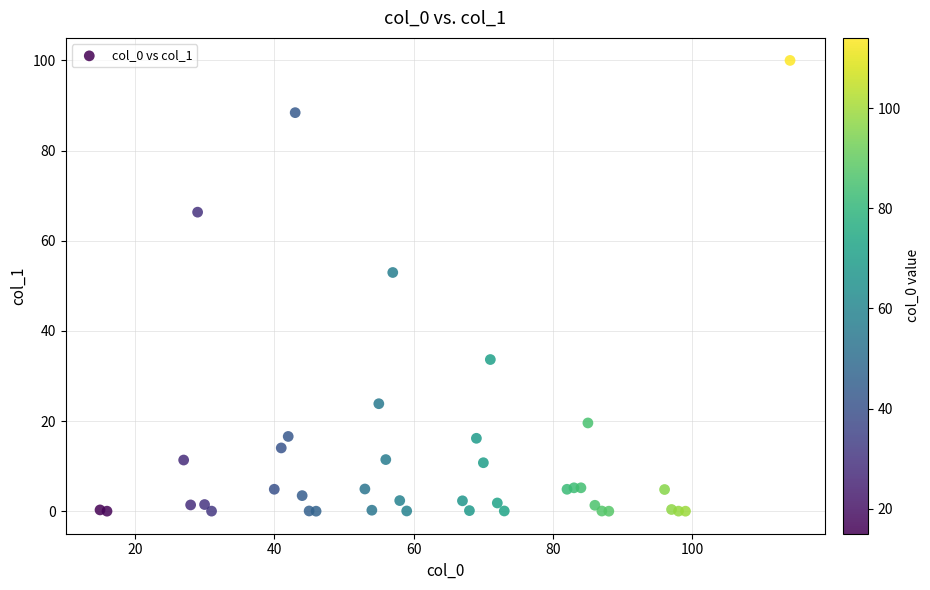

What Y value in the scatter plot is closest to 50?

53.0